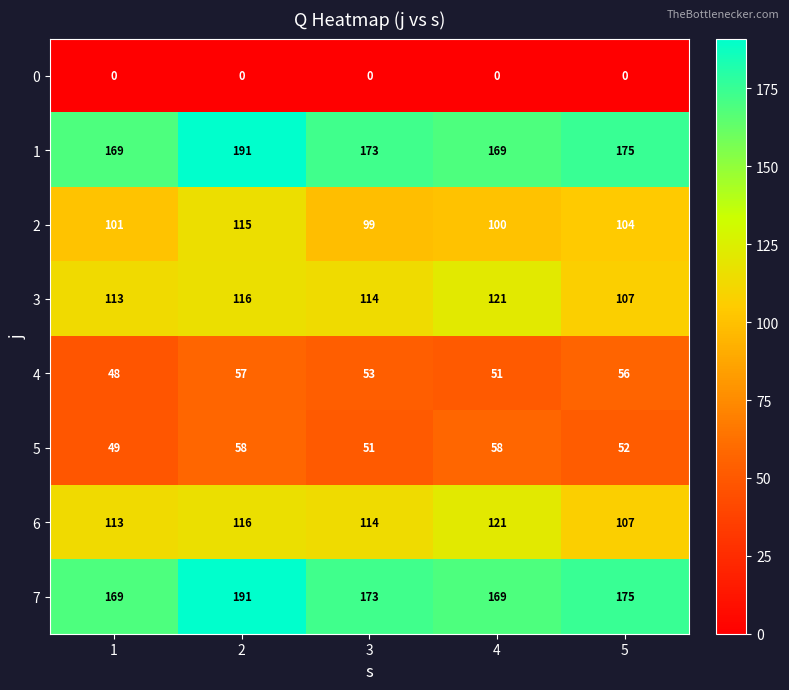

At which category is the sum across all series the highest?

2